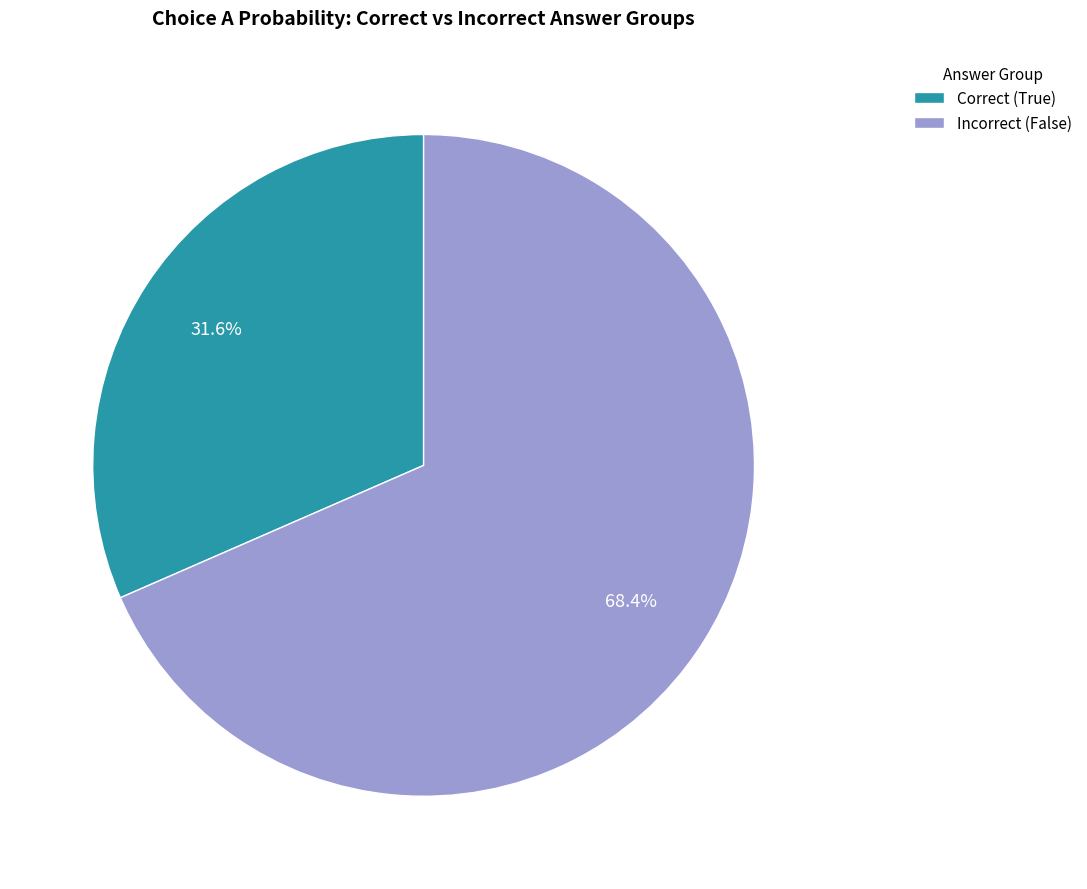

Which category accounts for the majority?

Incorrect (False)